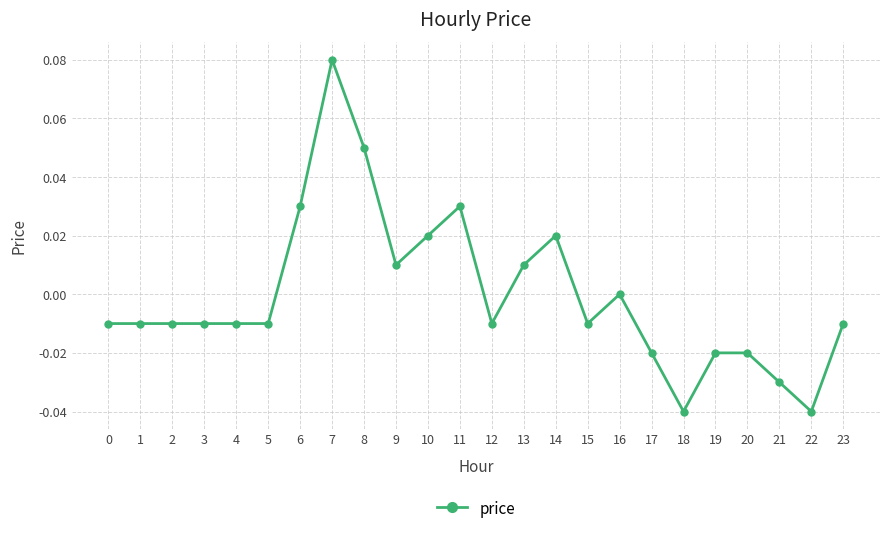

True or false: there are more than 2 points higher than both neighbors.

True